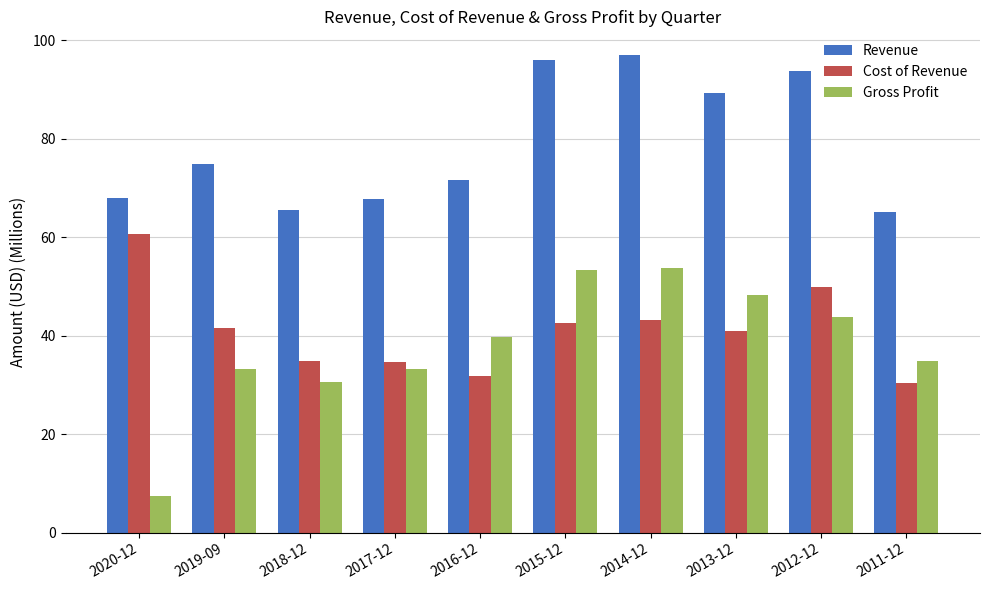

What is the average value of the Cost of Revenue series?

41.1